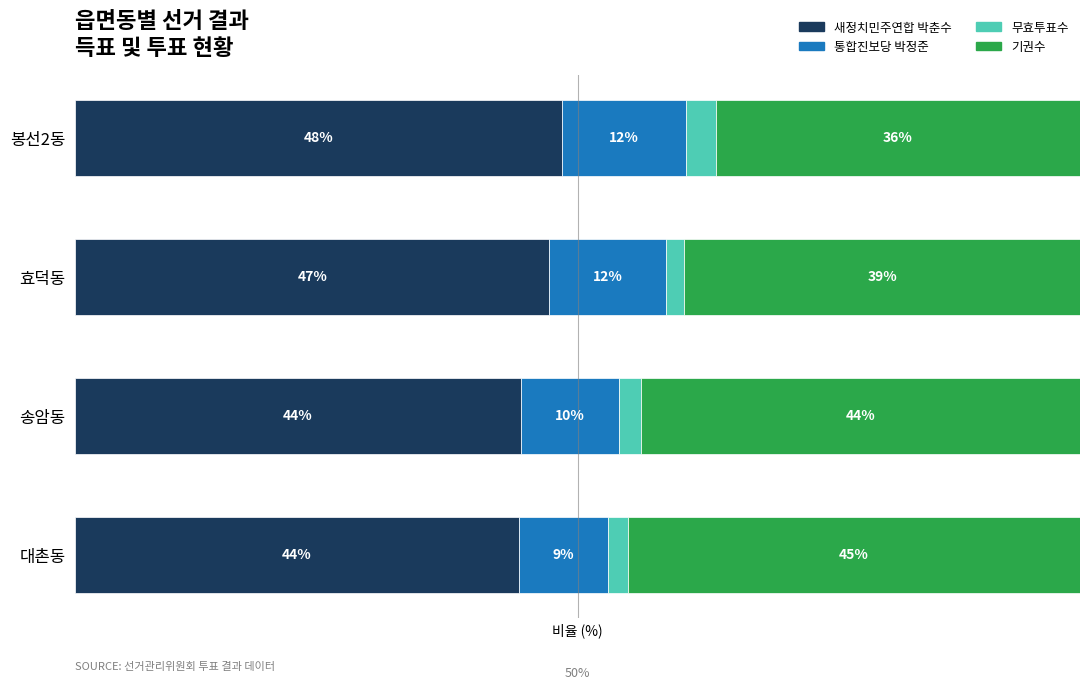

What are all the series names shown in the legend?

새정치민주연합 박춘수, 통합진보당 박정준, 무효투표수, 기권수